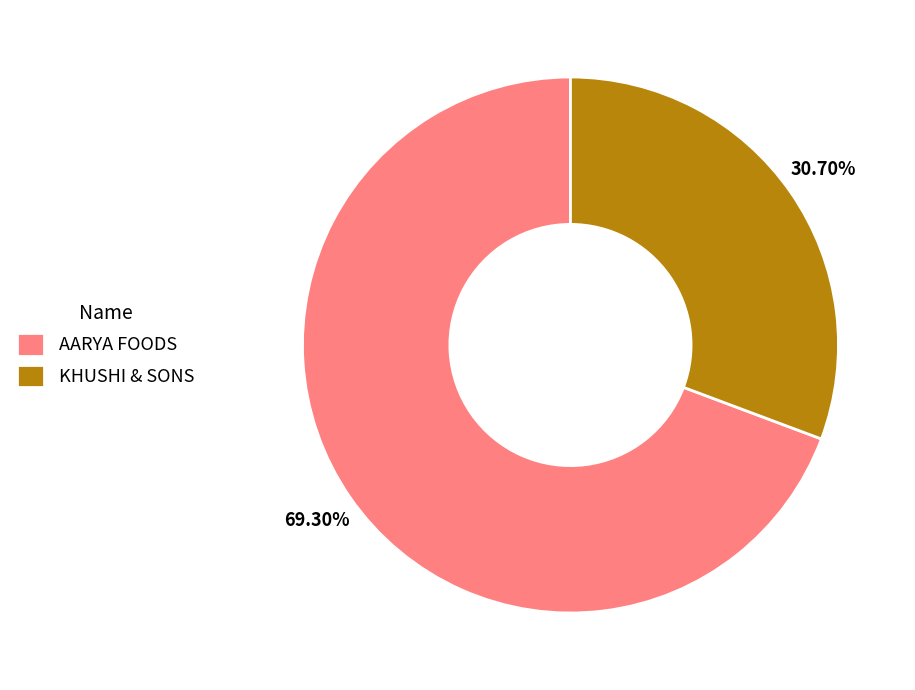

What percentage is the KHUSHI & SONS slice, to the nearest percent?

31%